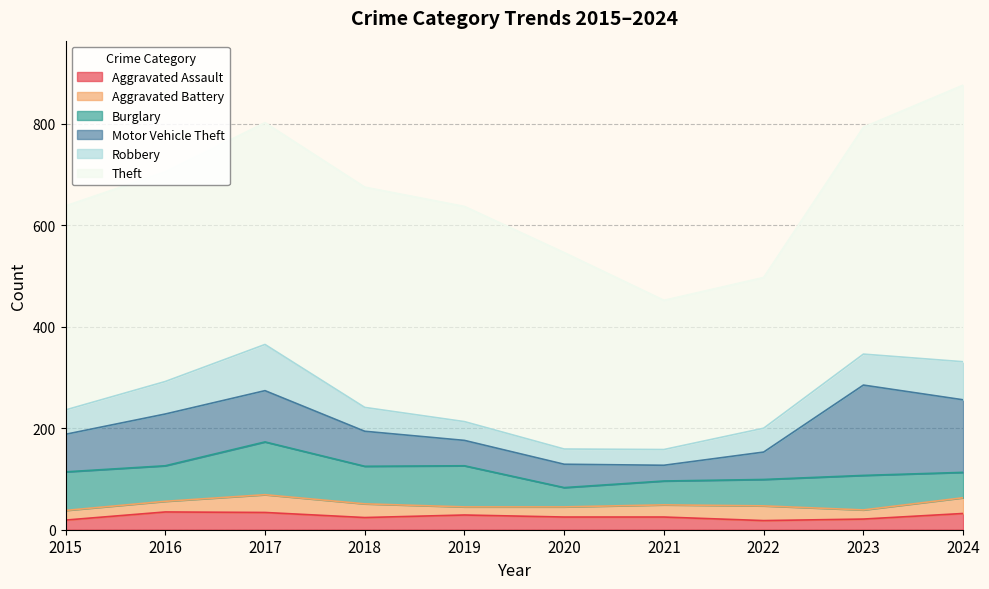

Which category has the lowest value across all series?

2019